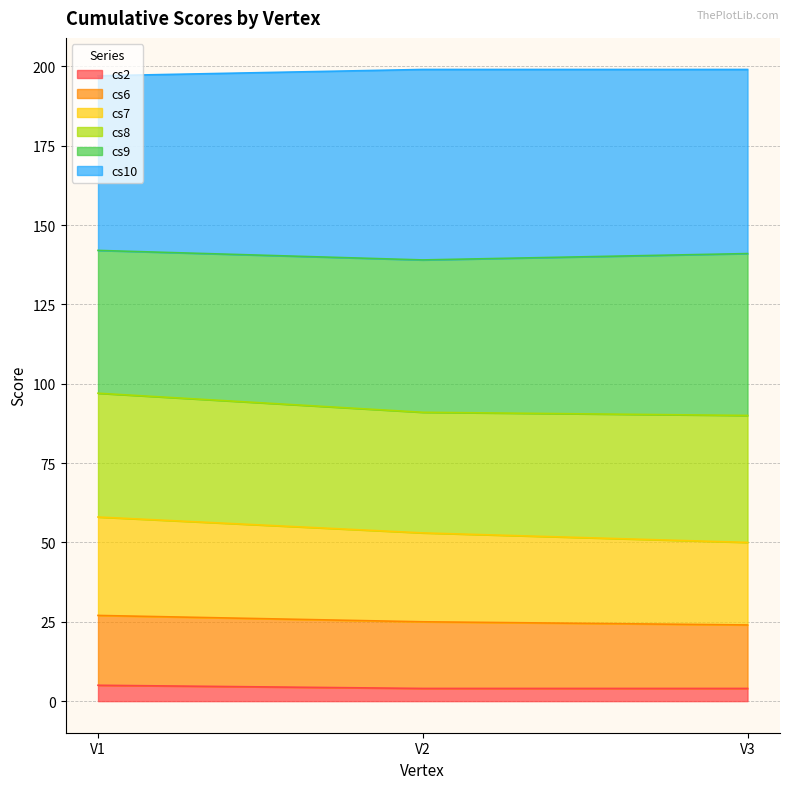

What value does the cs2 series have at V1?

5